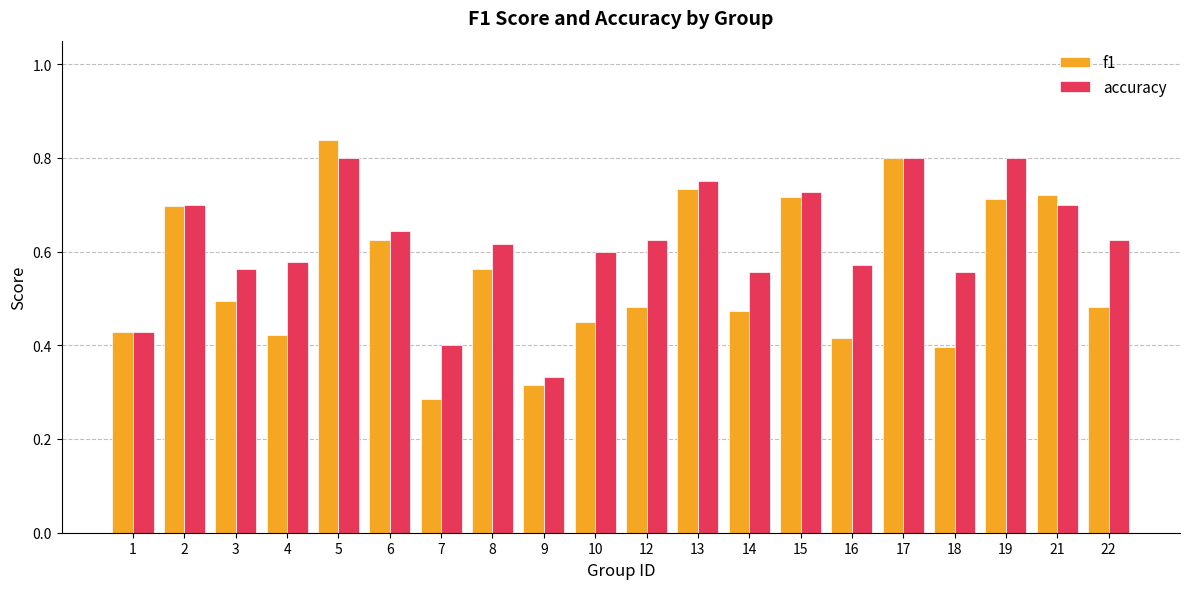

Which series has the largest range (max minus min)?

f1